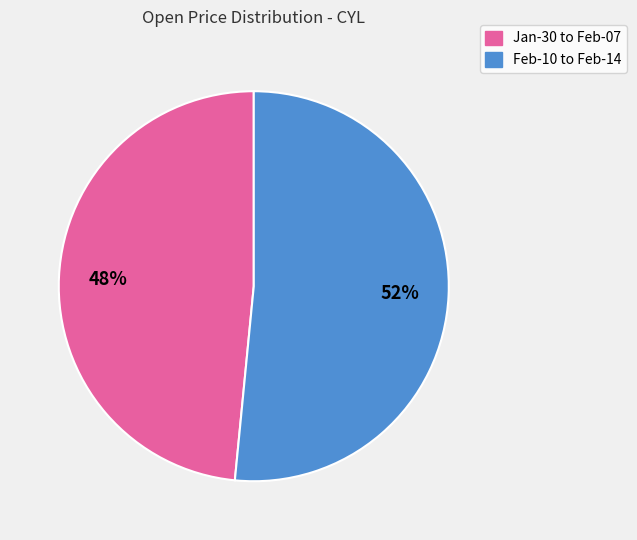

To the nearest percent, what is the average slice percentage?

50%